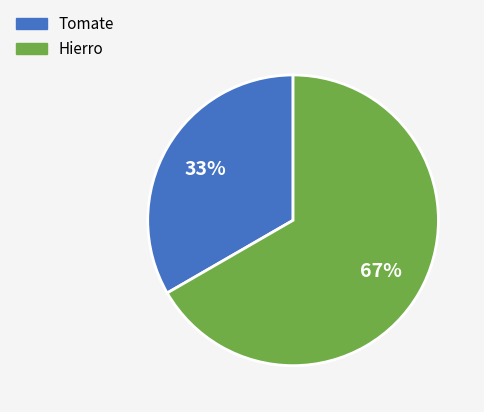

To the nearest percent, what is the average slice percentage?

50%